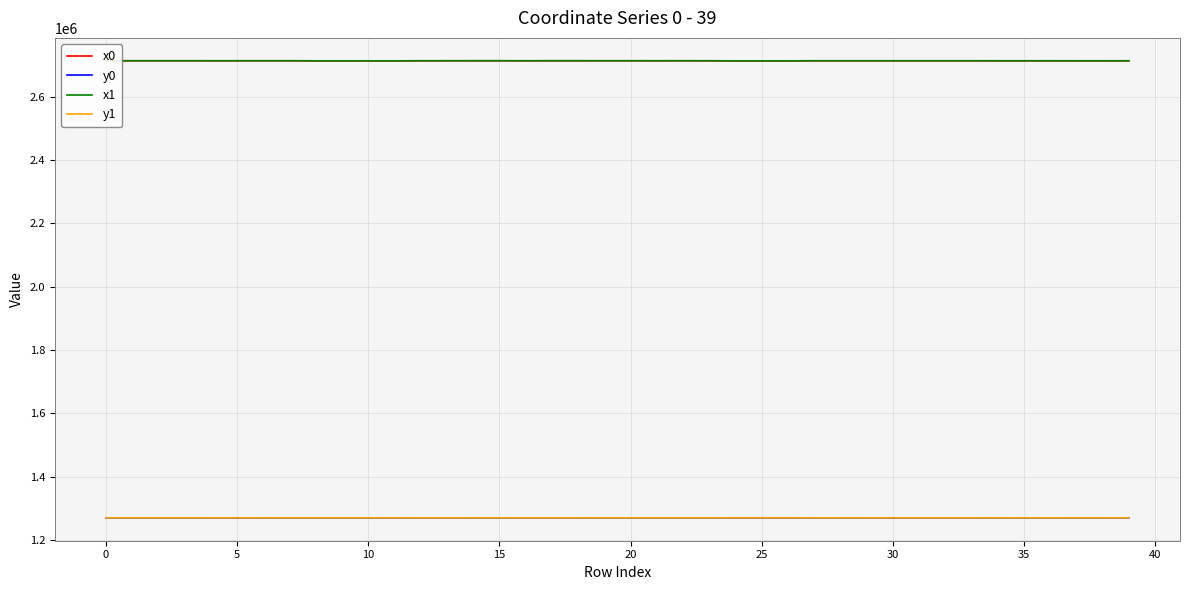

What is the lowest value of the y0 series?

1269852.8